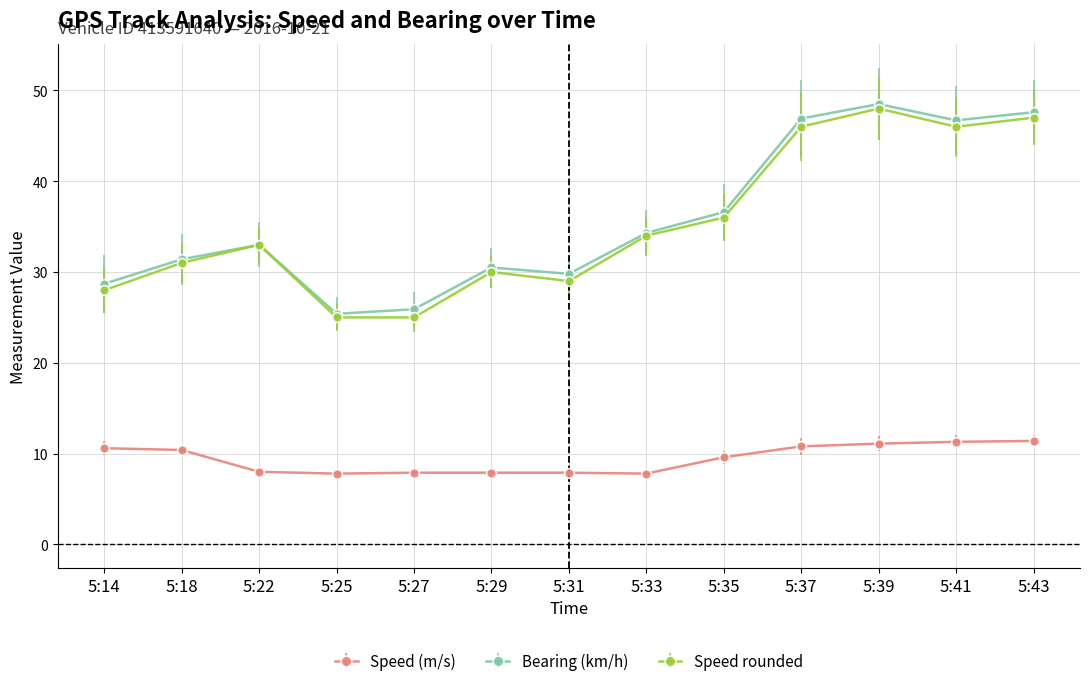

What is the approximate value of Speed rounded at 5:25?

25.0